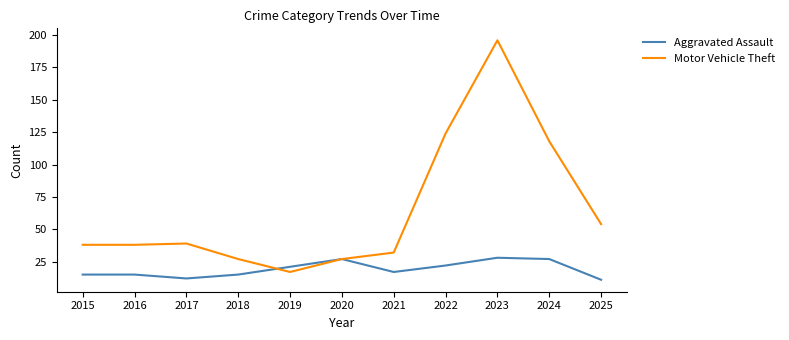

What is the difference between the maximum and second lowest values in the Aggravated Assault series?

16